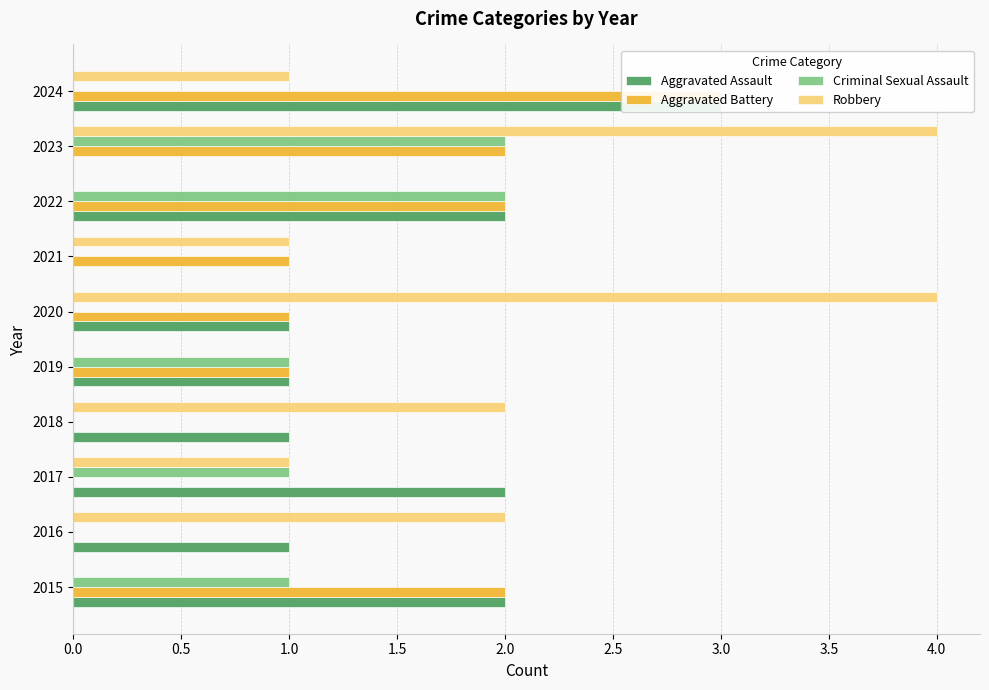

Between 2022 and 2021, which is larger?

2022